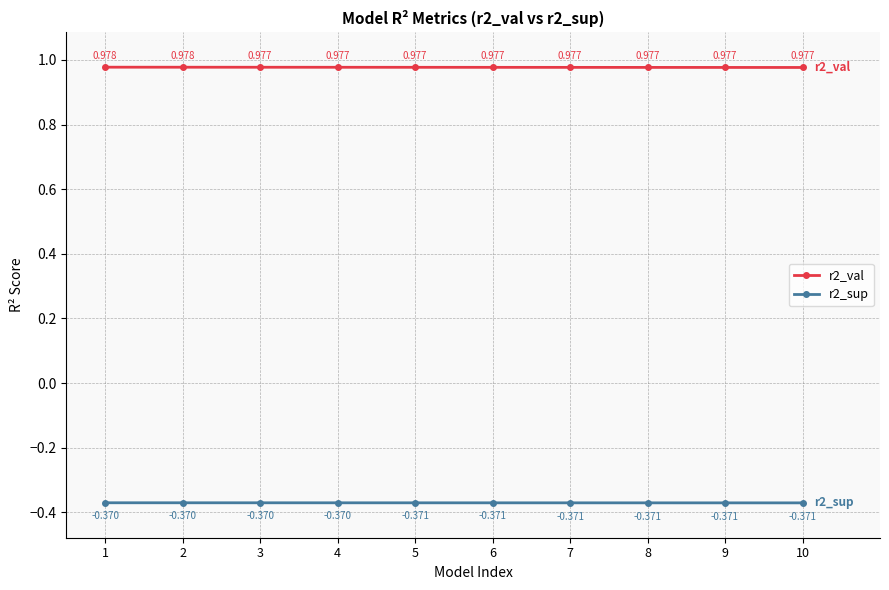

True or false: r2_val and r2_sup cross at least once.

False